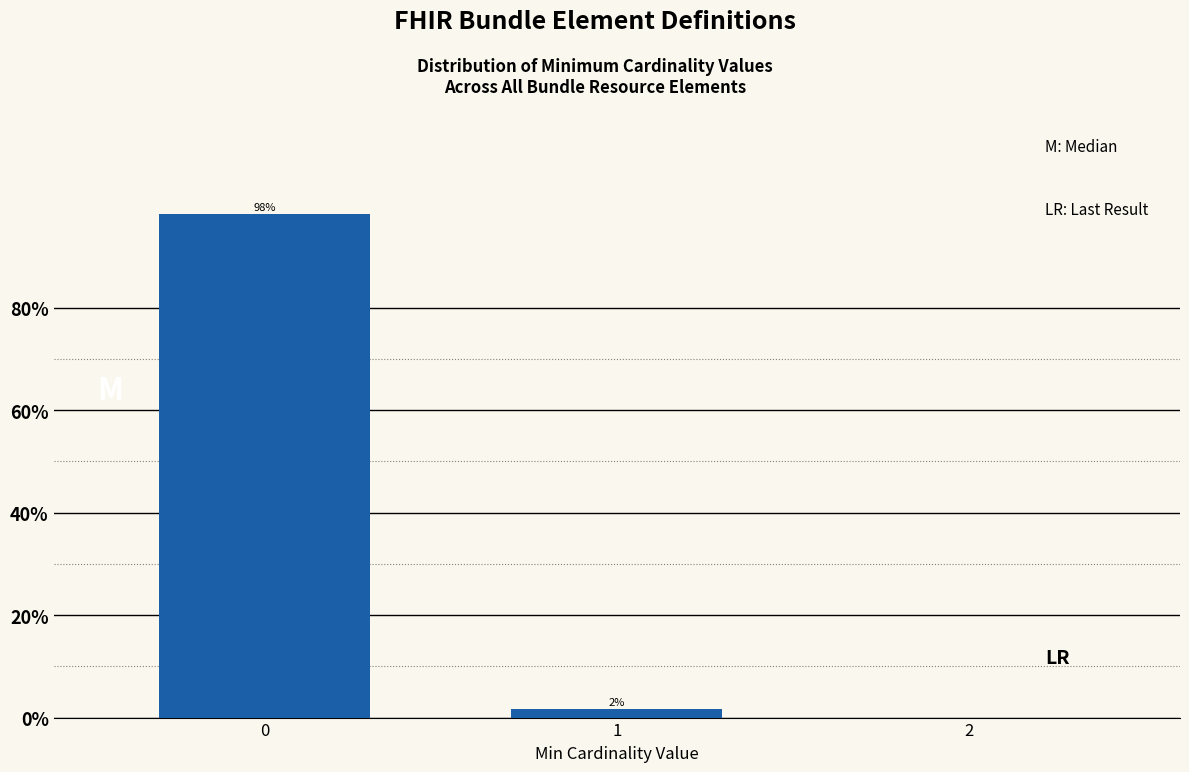

What is the value of the 1st bar from the left?

98.3